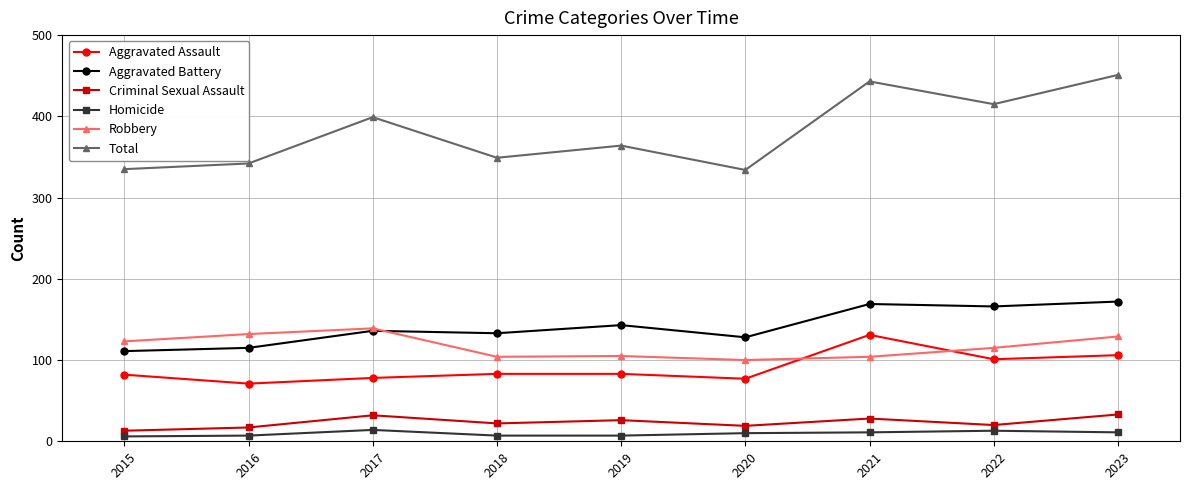

Is the value of Total at 2018 greater than the value of Robbery at 2023?

Yes